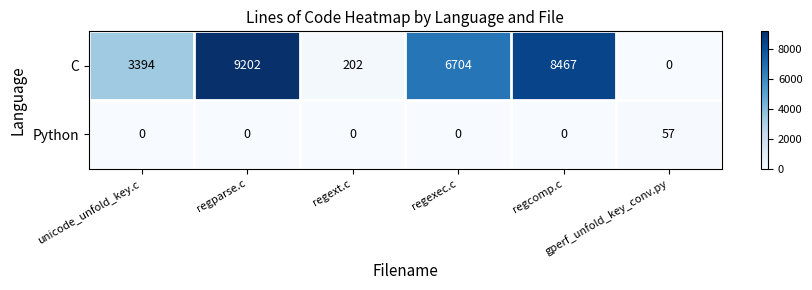

At how many categories does at least one series exceed 425?

4